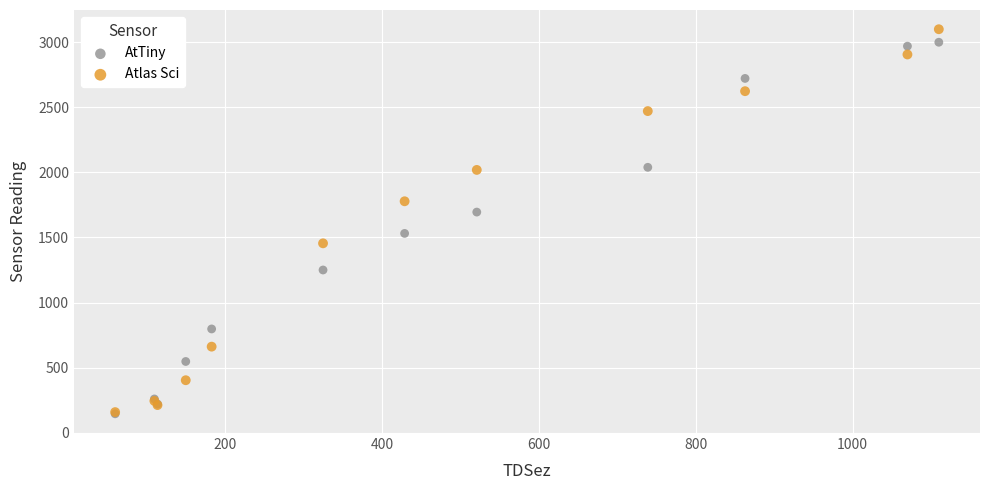

In the AtTiny series, what Y value is closest to 1572?

1531